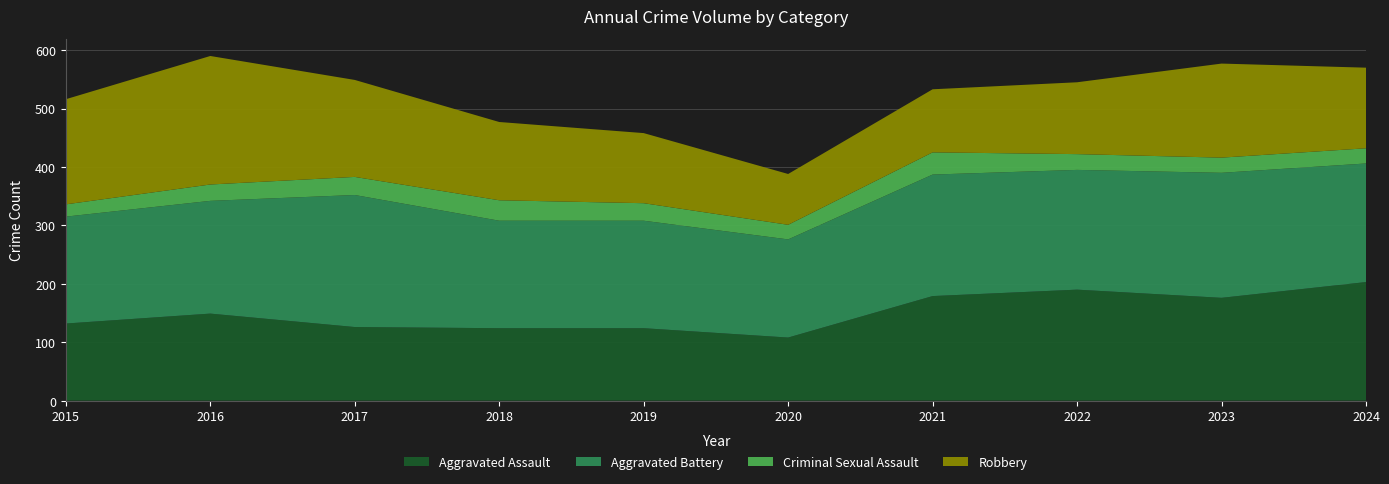

Reading right to left, extract all data points from this chart.

Aggravated Assault: 203	176	190	179	108	124	124	126	149	132
Aggravated Battery: 203	214	205	208	168	184	184	226	193	183
Criminal Sexual Assault: 26	26	27	38	25	30	35	31	28	21
Robbery: 138	161	123	108	87	120	134	166	220	180